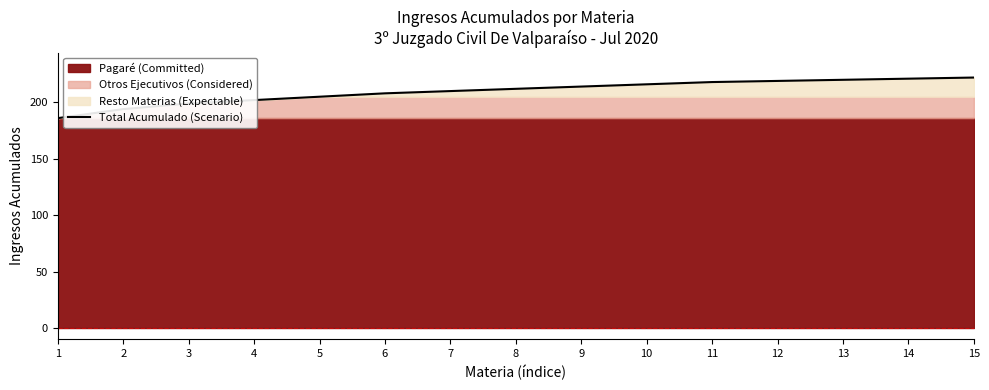

The value of Total Acumulado (Scenario) at 15 is 222. True or false?

True